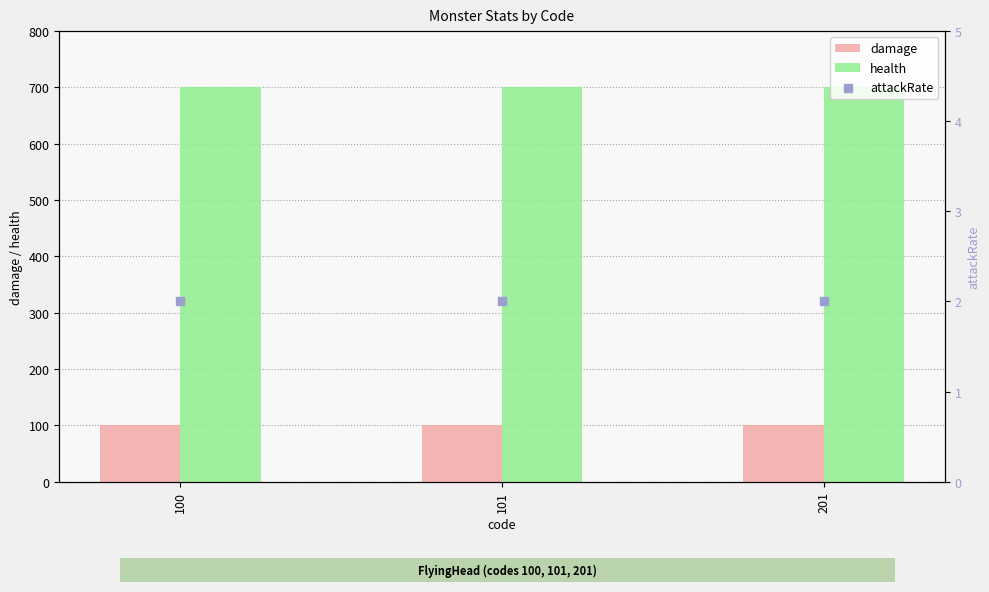

What are all the series names shown in the legend?

damage, health, attackRate